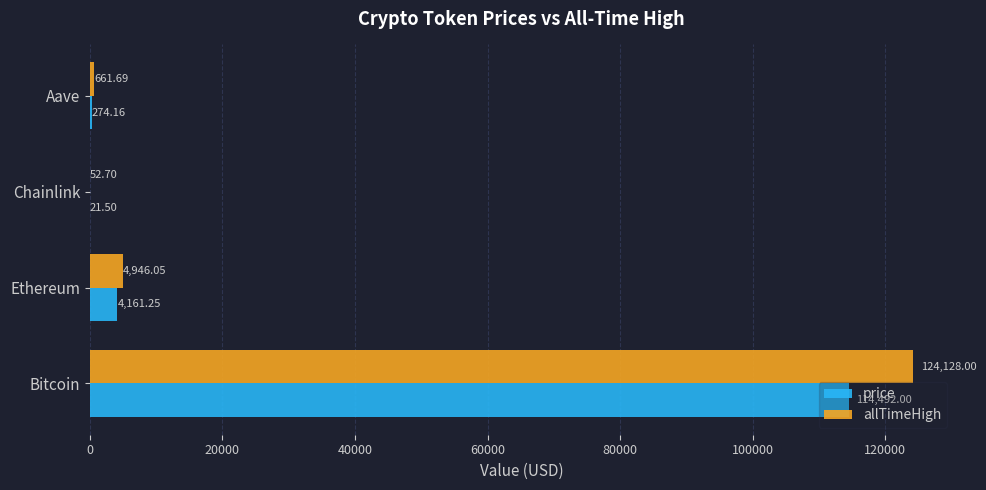

Which category has the highest value in the price series?

Bitcoin